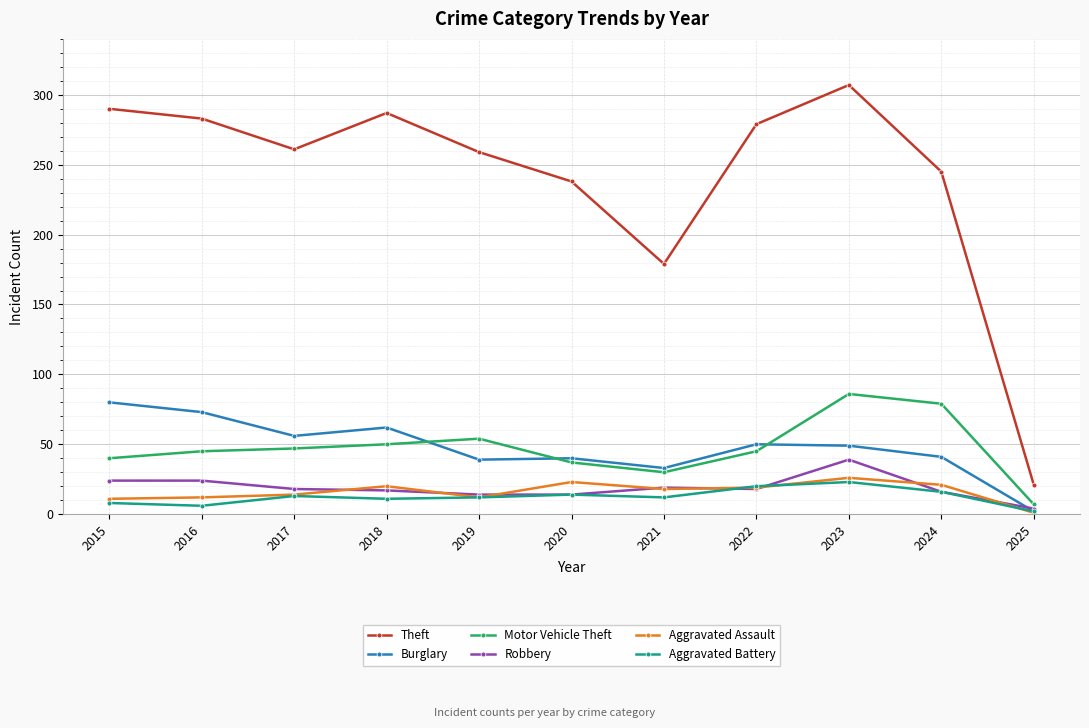

At which category does the chart reach its peak across all series?

2023